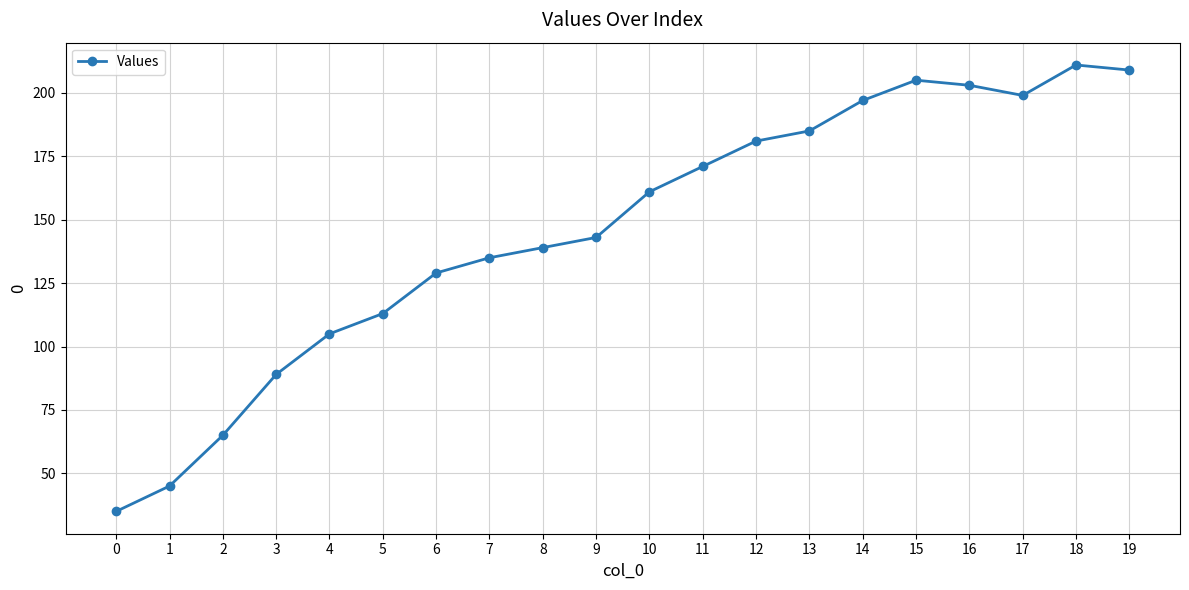

What is the difference between the second highest and second lowest values?

164